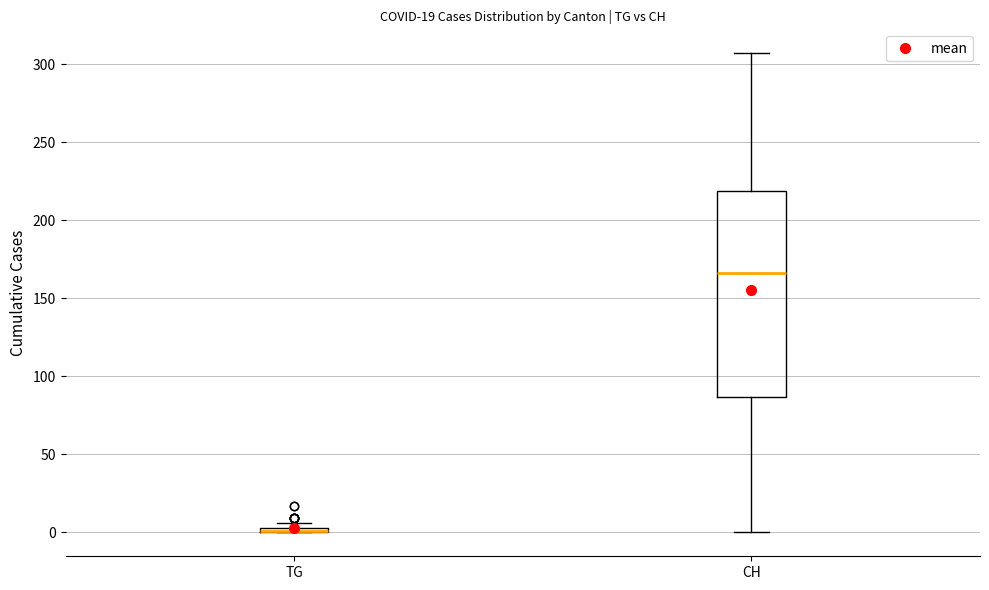

Where does the lower whisker of the box for CH end on the y-axis? The values are not printed on the chart, so give them approximately, as read against the axis.

0